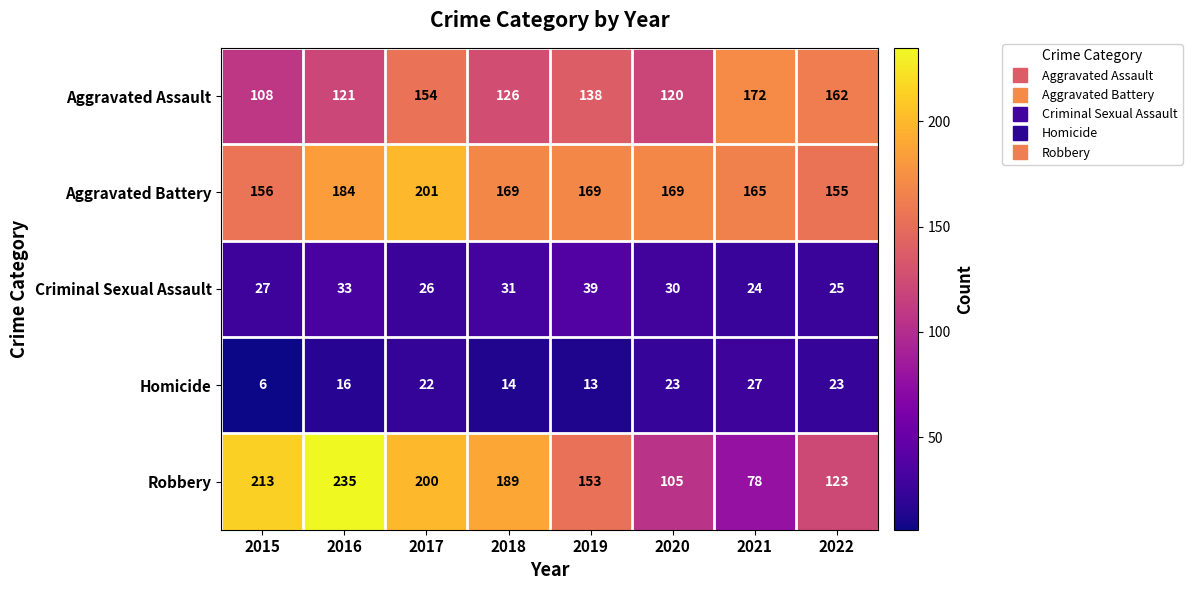

How many categories are shown in the chart?

8